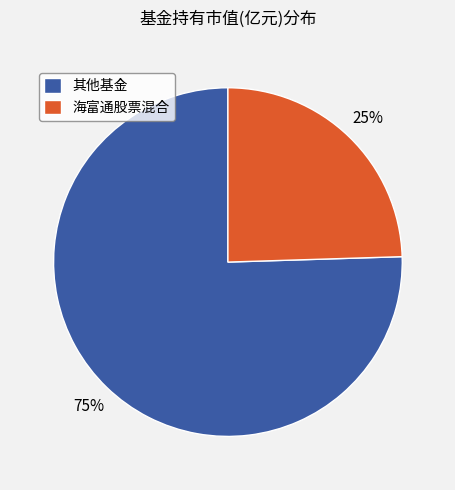

True or false: 其他基金 accounts for 75% of the total.

True